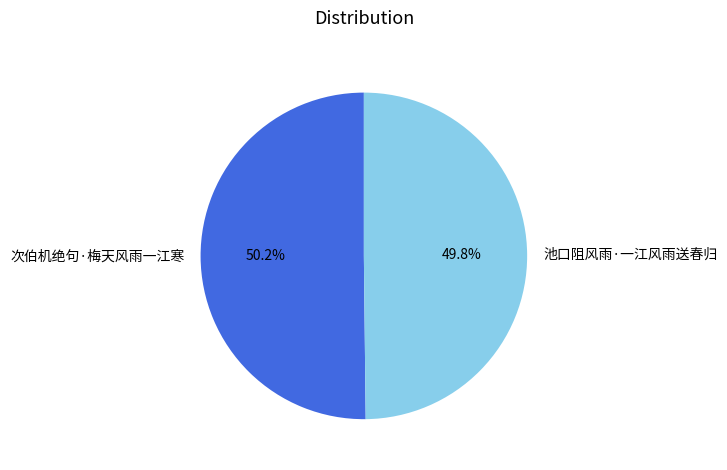

Approximately how many times larger is the value at 次伯机绝句·梅天风雨一江寒 compared to 池口阻风雨·一江风雨送春归?

1.0